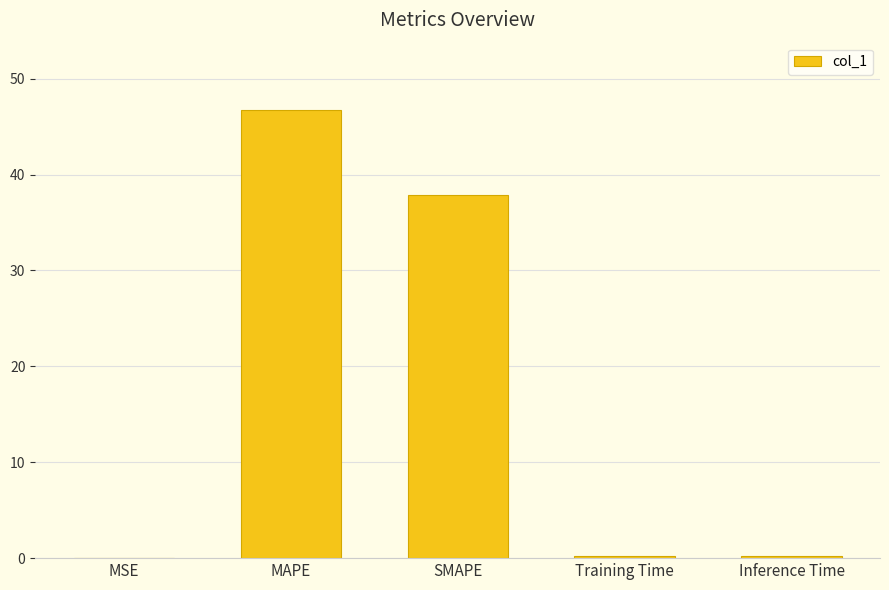

The chart shows a value of 46.7 at MAPE. True or false?

True